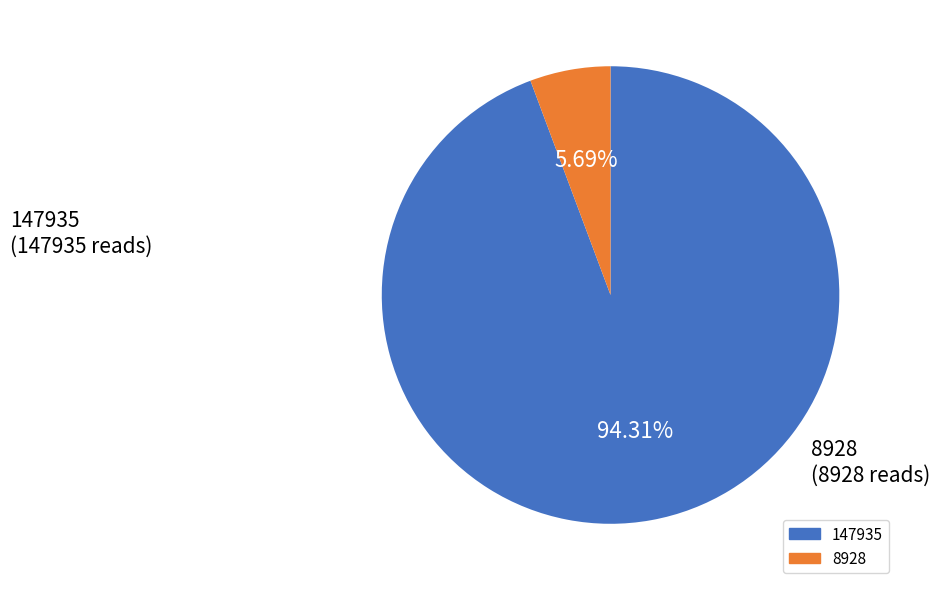

Do 8928 and 147935 together represent more than half of the pie?

Yes